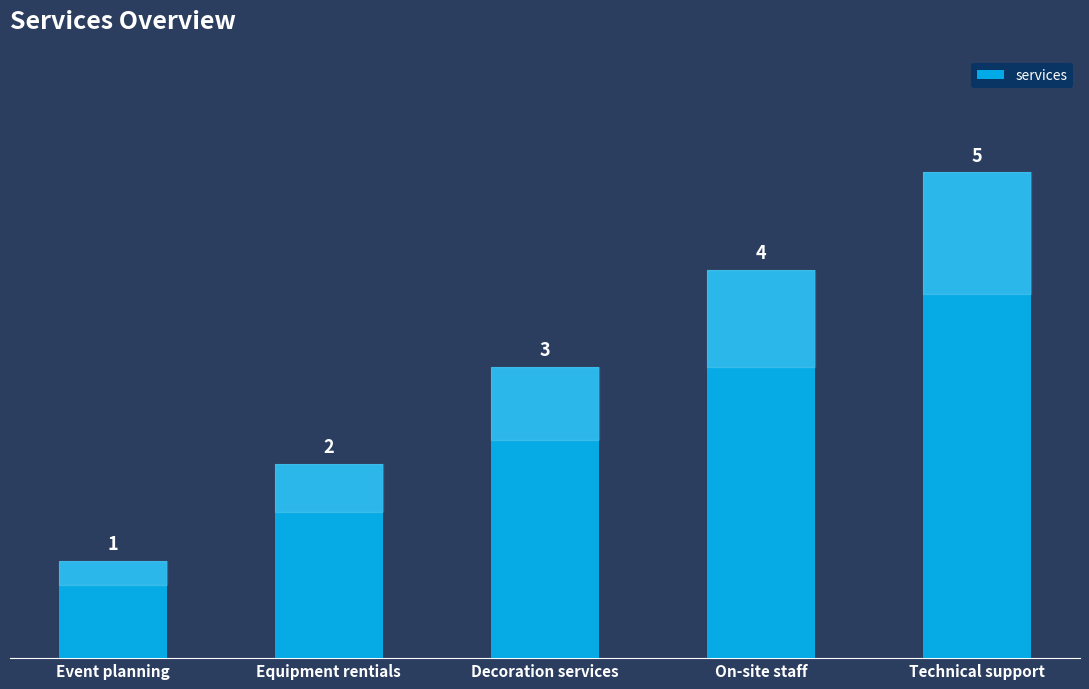

How many bars are there in total?

5